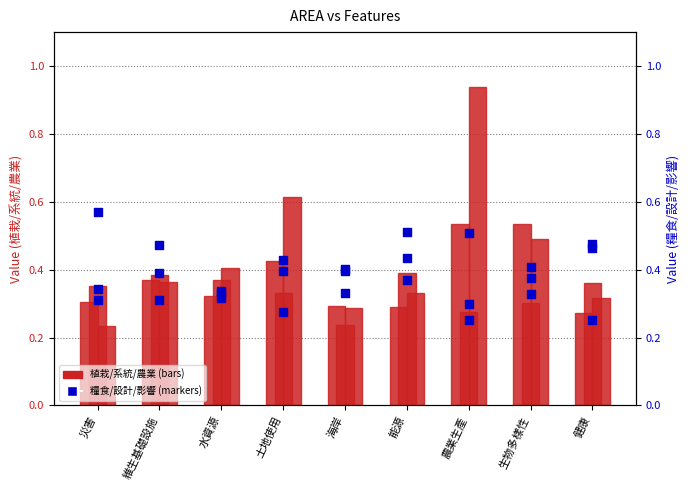

What is the total value across all series at 農業生產?

2.8